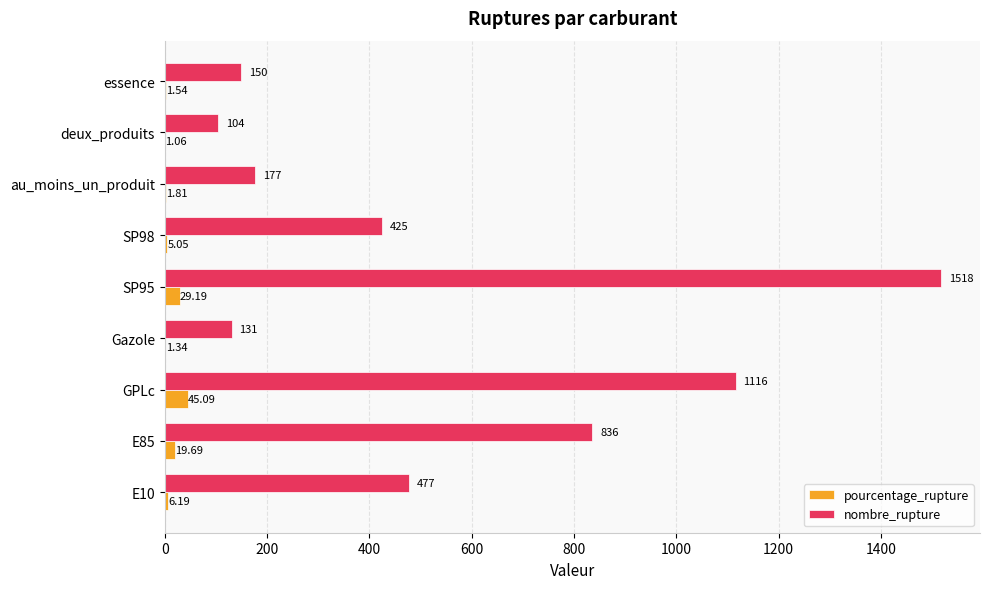

Between E10 and SP98, which series saw the biggest shift?

nombre_rupture